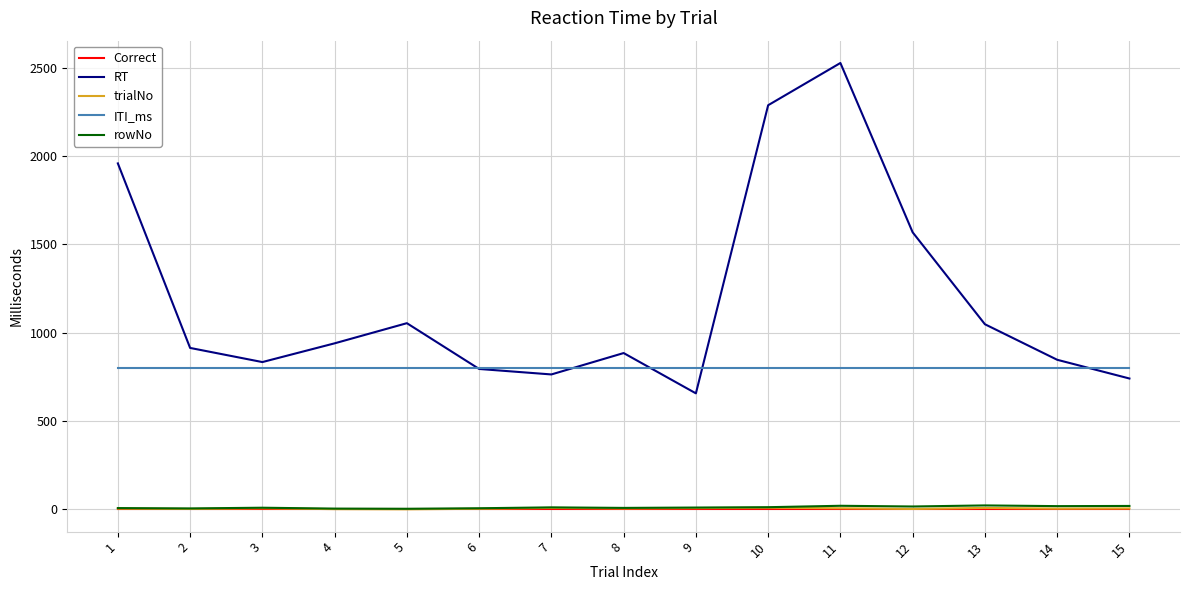

Which series has the largest total across all categories?

RT